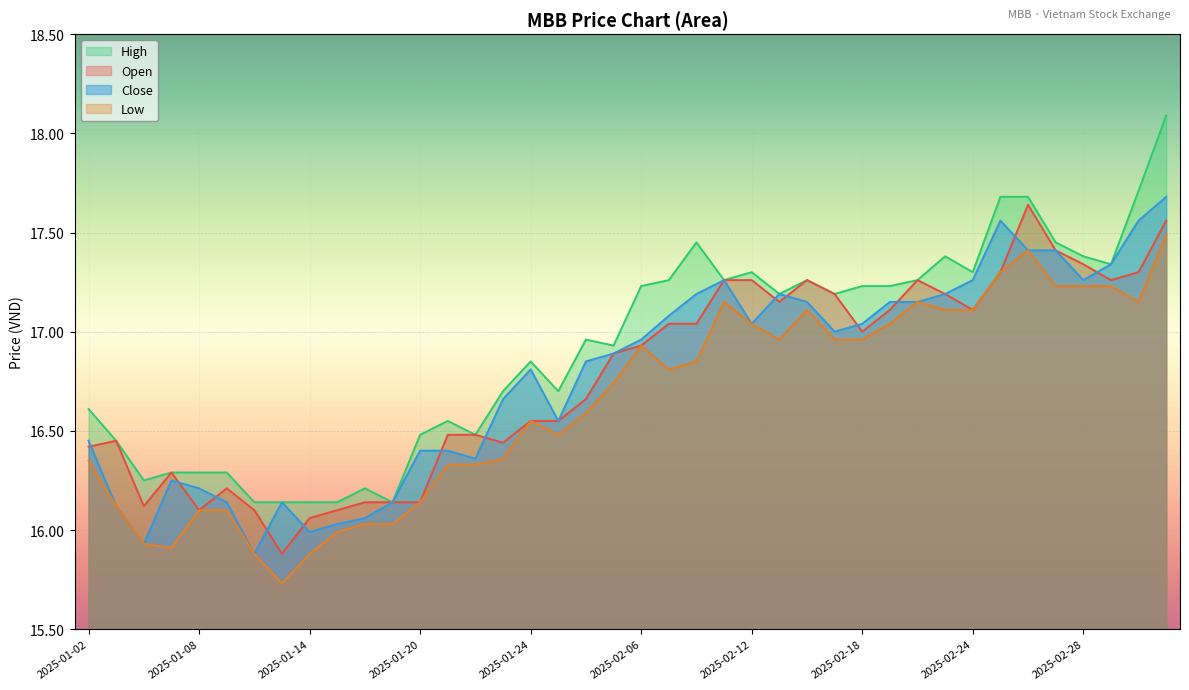

The value of open at 2025-01-06 is 16.1. True or false?

True